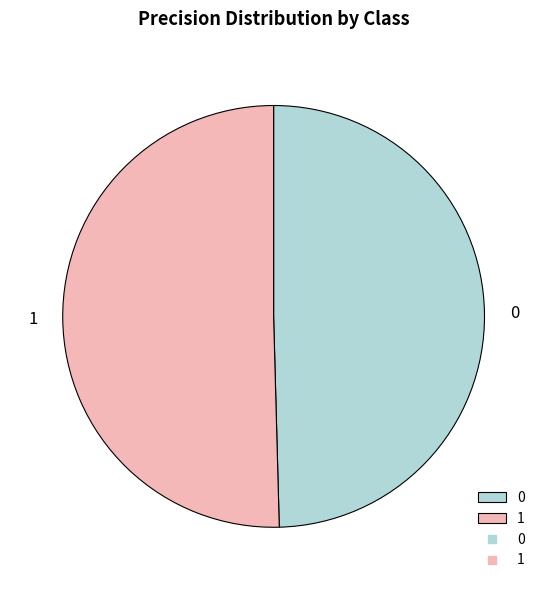

Does any single category account for the majority?

Yes